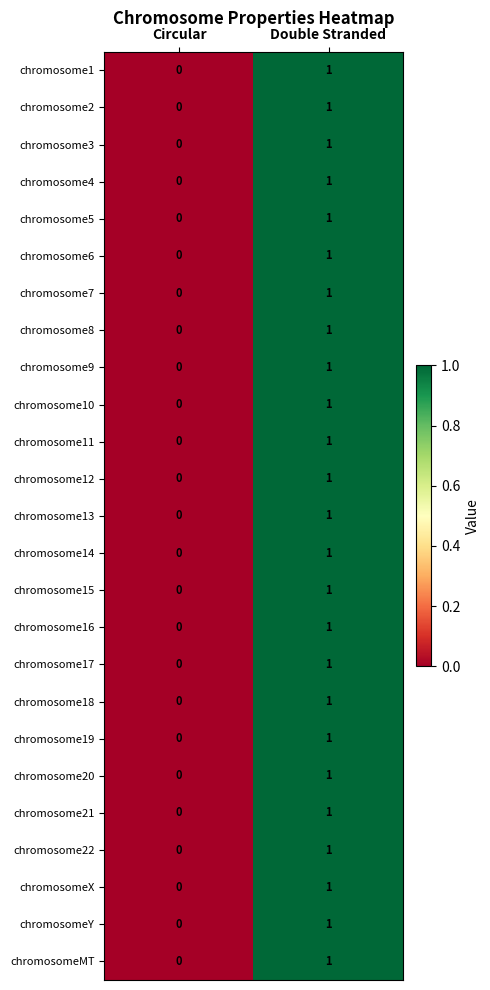

True or false: chromosome7 has a value of 1 at Double Stranded.

True